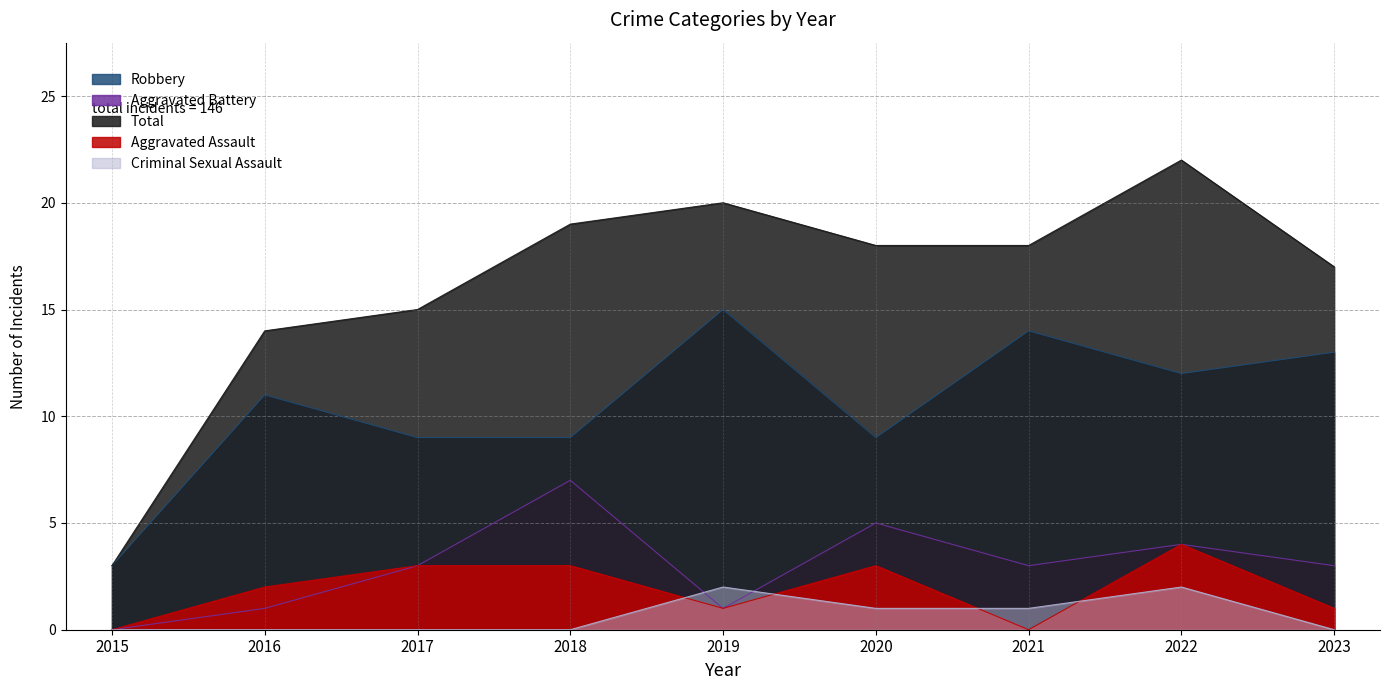

True or false: Robbery has a value of 11 at 2016.

True